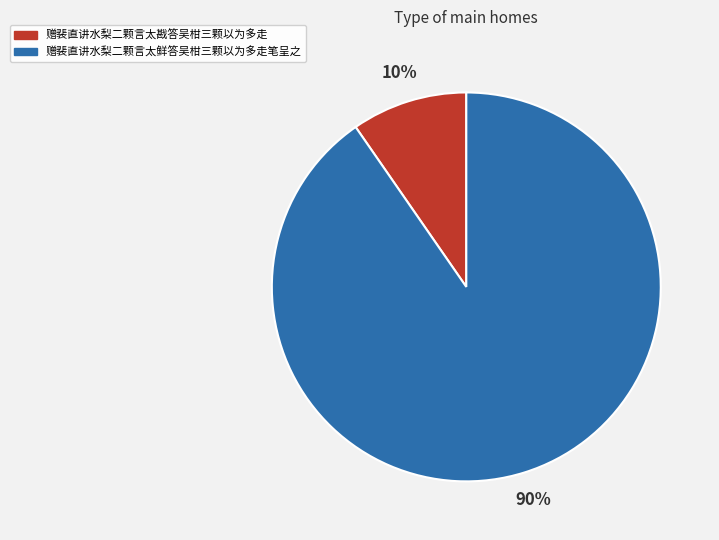

To the nearest percent, what percentage of the pie is 赠裴直讲水梨二颗言太戡答吴柑三颗以为多走?

10%